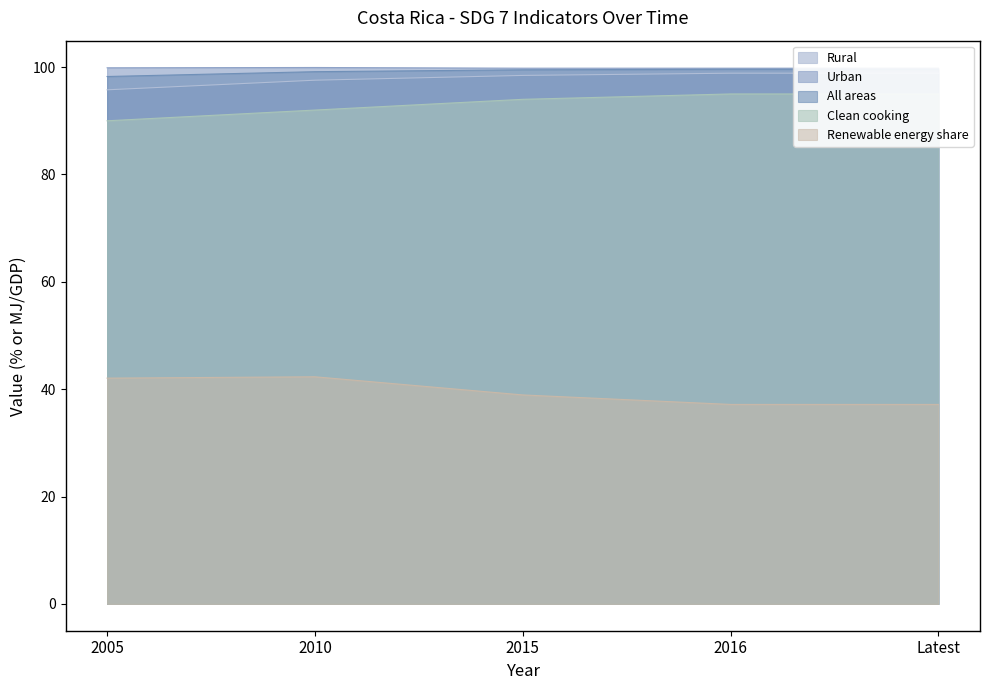

Where is Urban nearest to the value 99?

2015